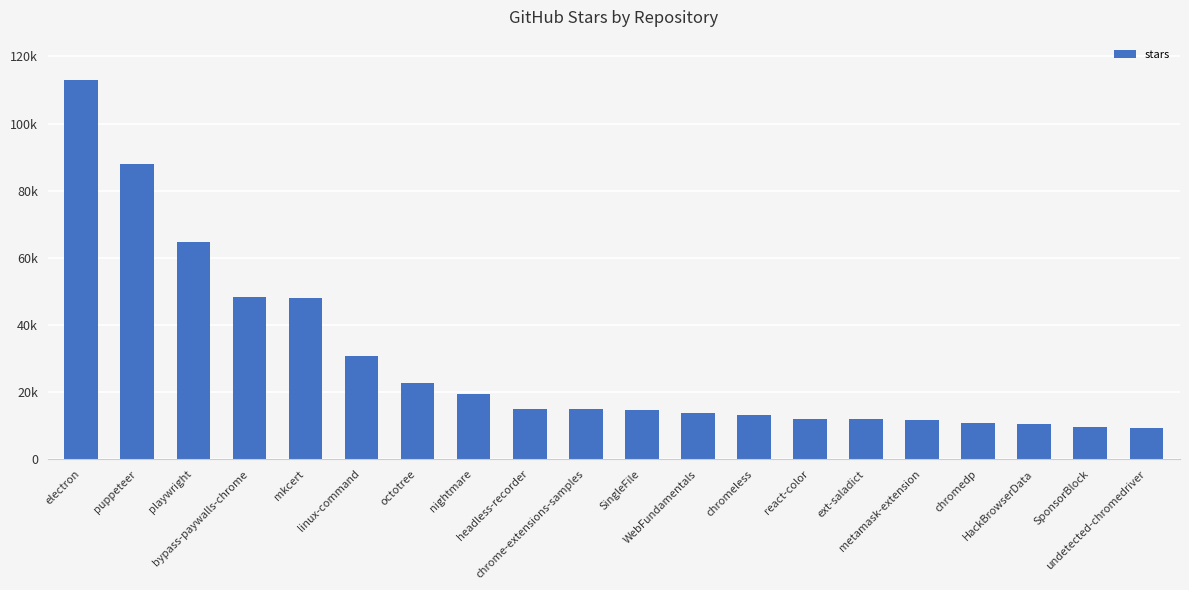

List the labels in order of value, smallest first.

undetected-chromedriver, SponsorBlock, HackBrowserData, chromedp, metamask-extension, ext-saladict, react-color, chromeless, WebFundamentals, SingleFile, headless-recorder, chrome-extensions-samples, nightmare, octotree, linux-command, mkcert, bypass-paywalls-chrome, playwright, puppeteer, electron